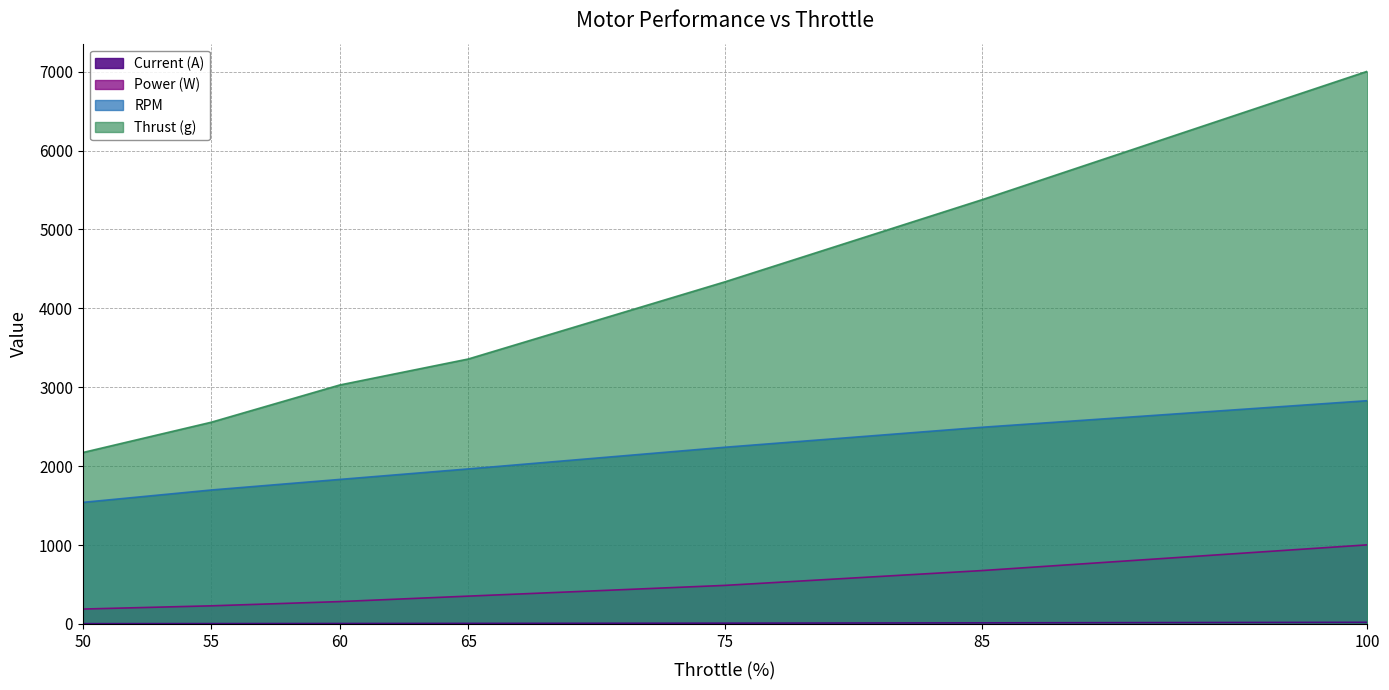

The Current (A) series shows 28.4 at 100. True or false?

False